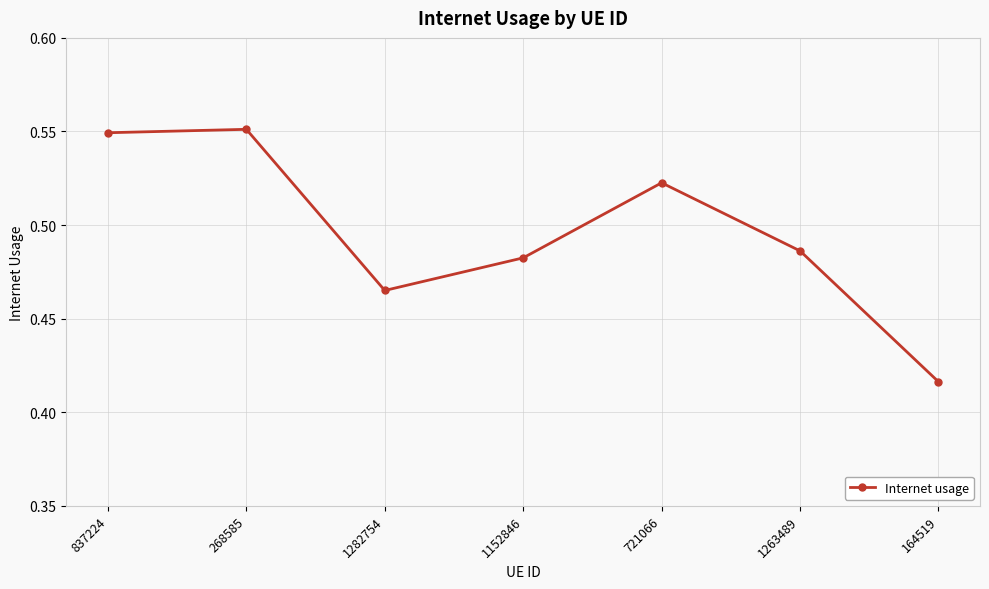

What is the difference between the maximum and minimum values?

0.1